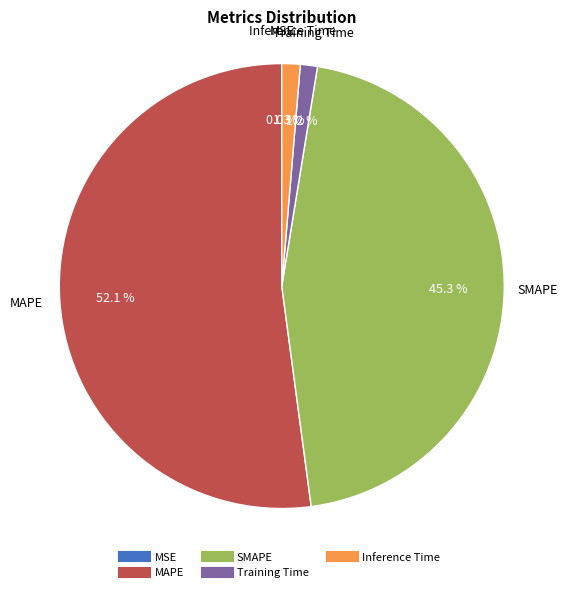

To the nearest percent, what percentage of the pie is Training Time?

1%